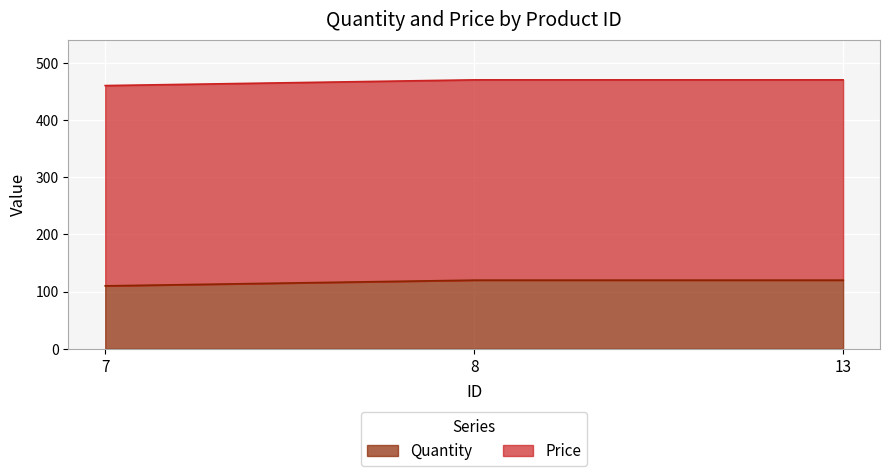

What is the change in value from 7 to 13?

+10